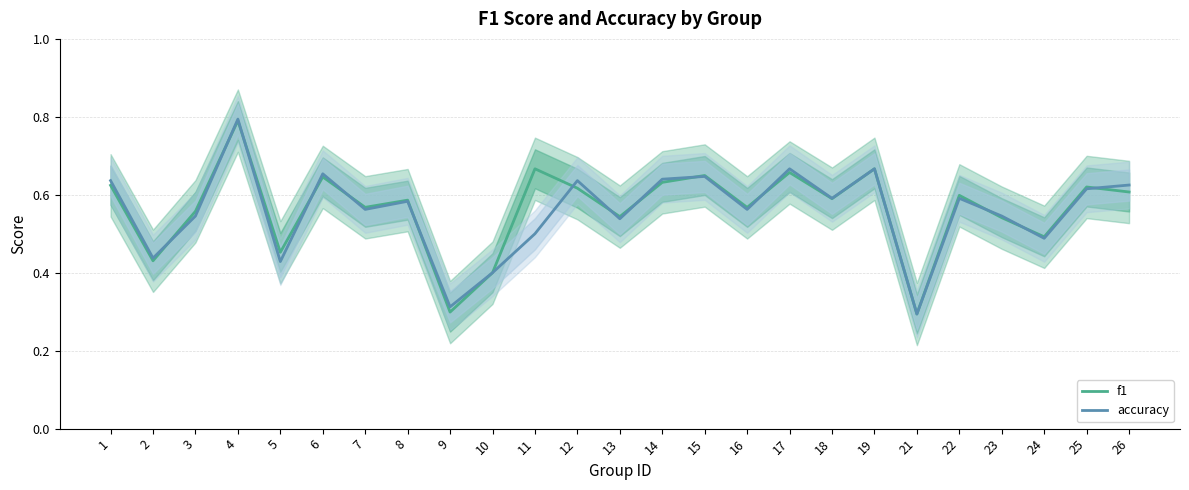

How many lines are shown in the chart?

2